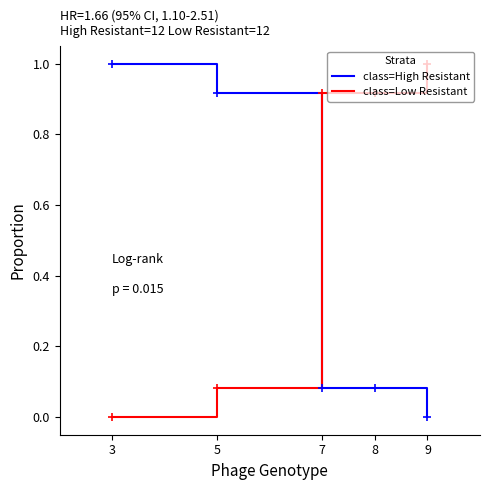

What is the difference between the highest and lowest values at 3?

1.0